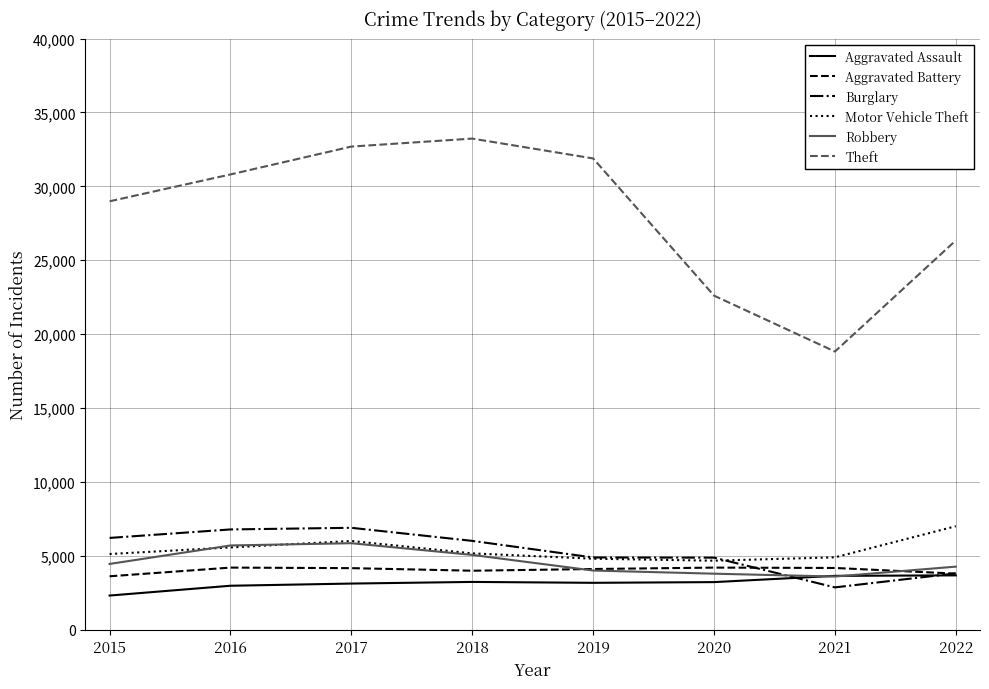

Which series has the widest spread of values?

Theft